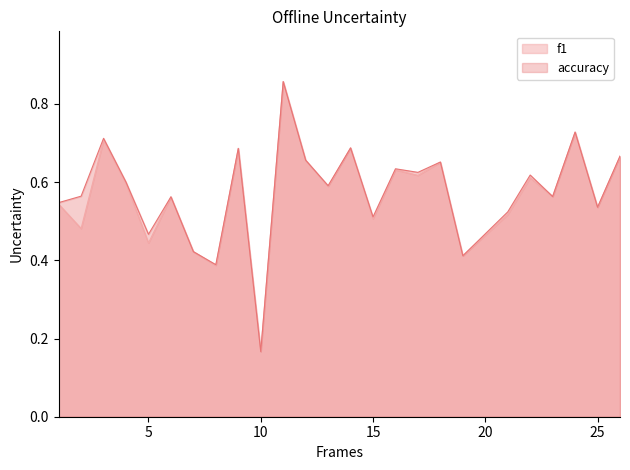

What is the maximum value shown in the chart?

0.9